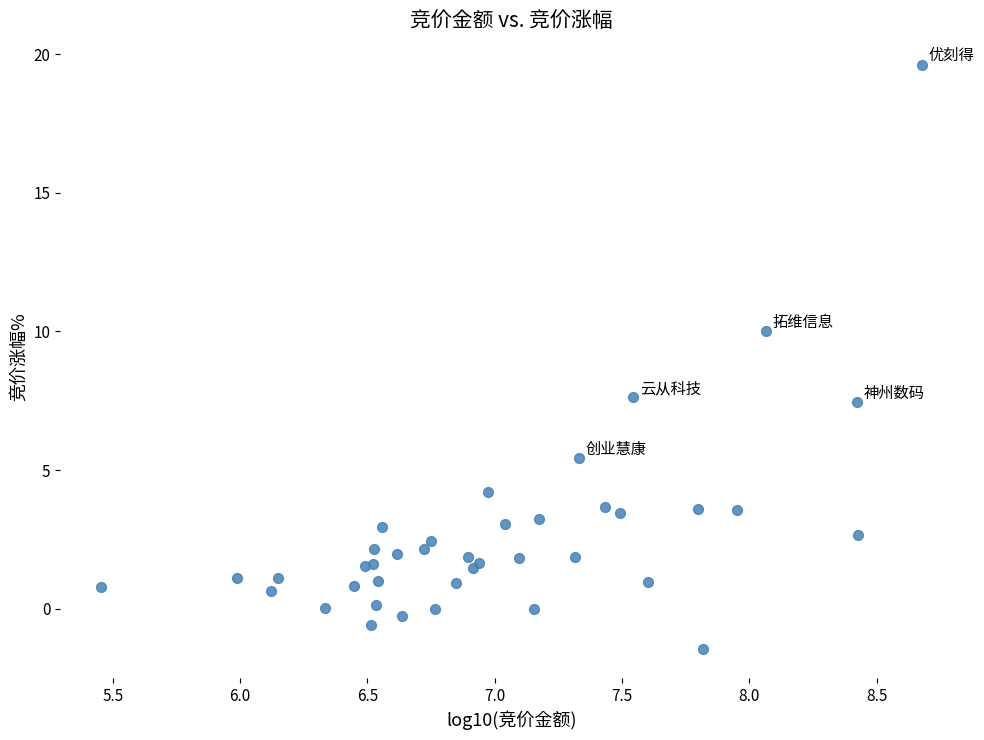

What Y value in the scatter plot is closest to 9?

10.0